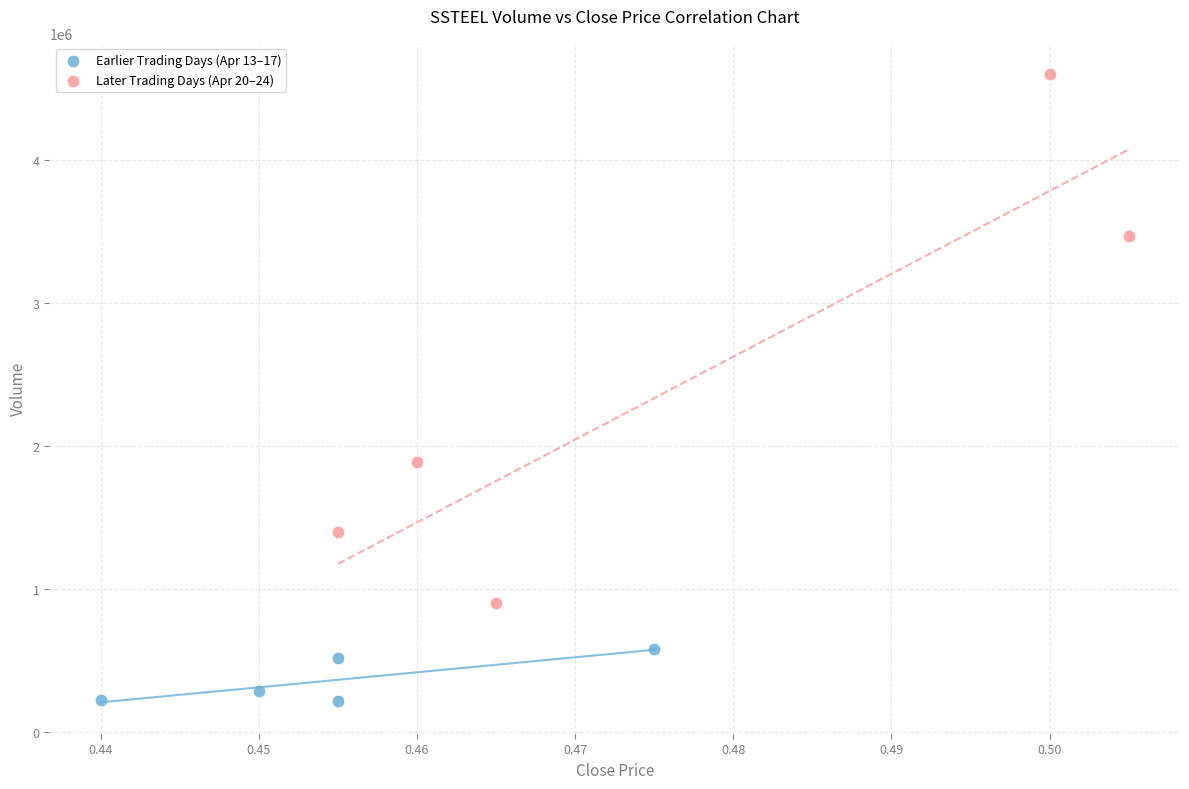

Which series contains the lowest Y value?

Earlier Trading Days (Apr 13–17)